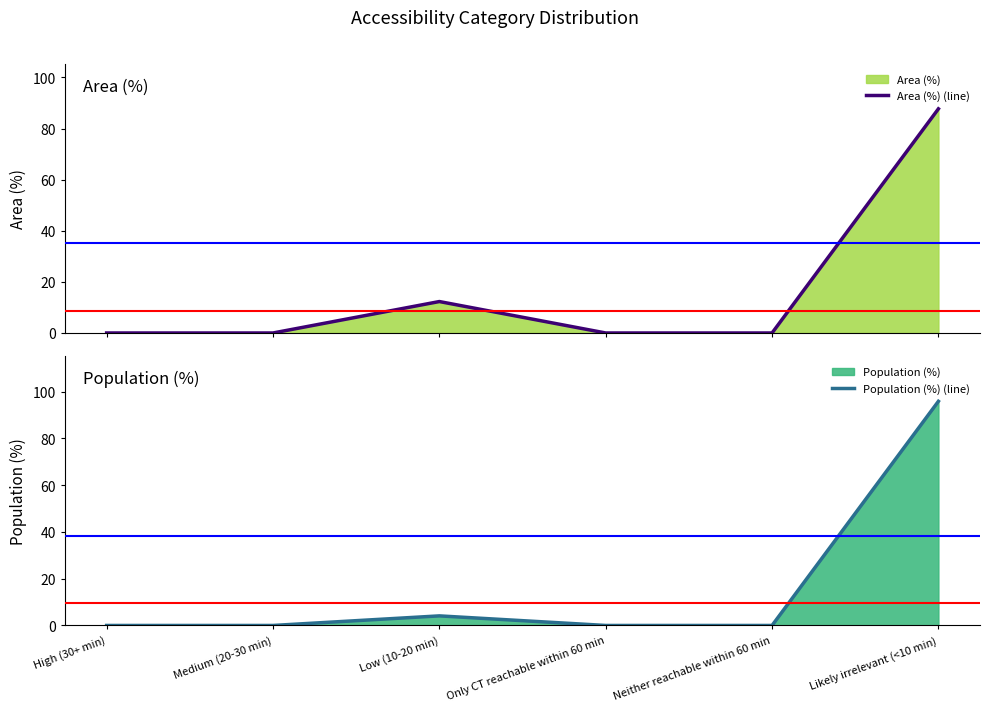

How many interior local peaks does the Population (%) (line) series have?

1